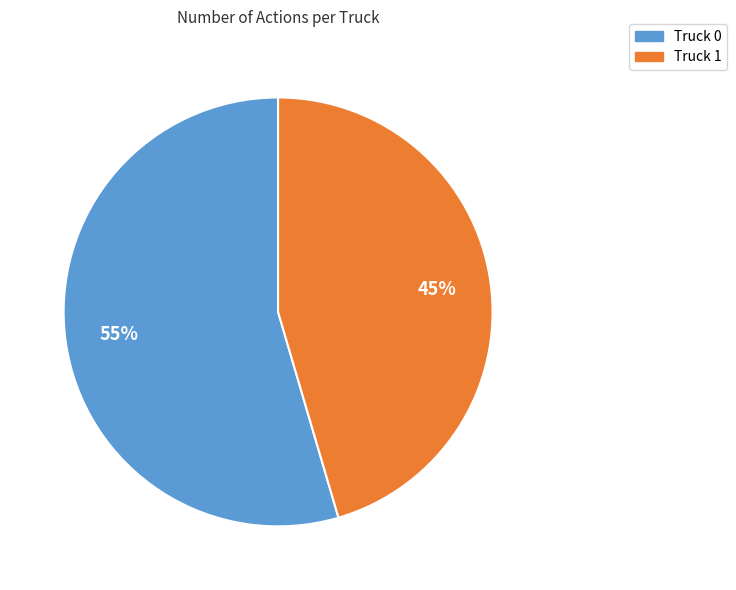

To the nearest percent, what percentage of the pie is Truck 0?

55%